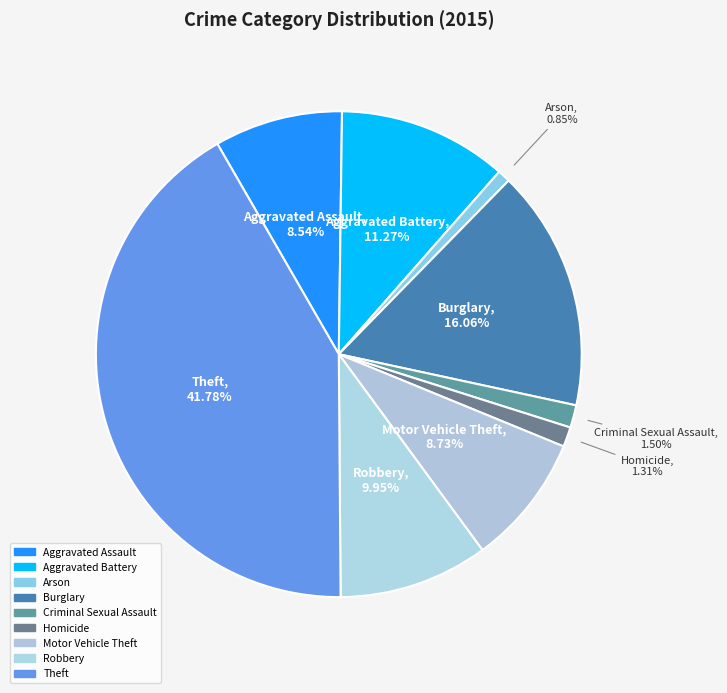

Which has a higher value, Aggravated Battery or Criminal Sexual Assault?

Aggravated Battery